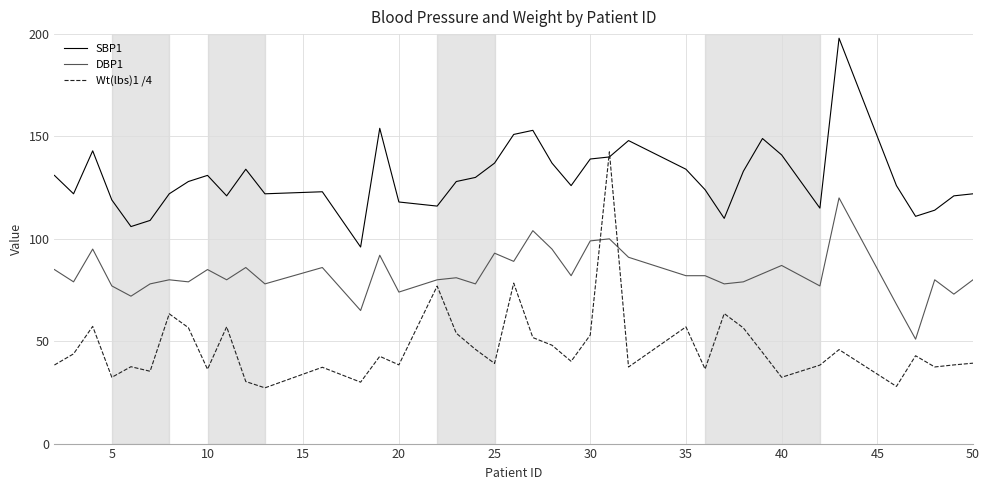

At how many categories does at least one series exceed 63?

40